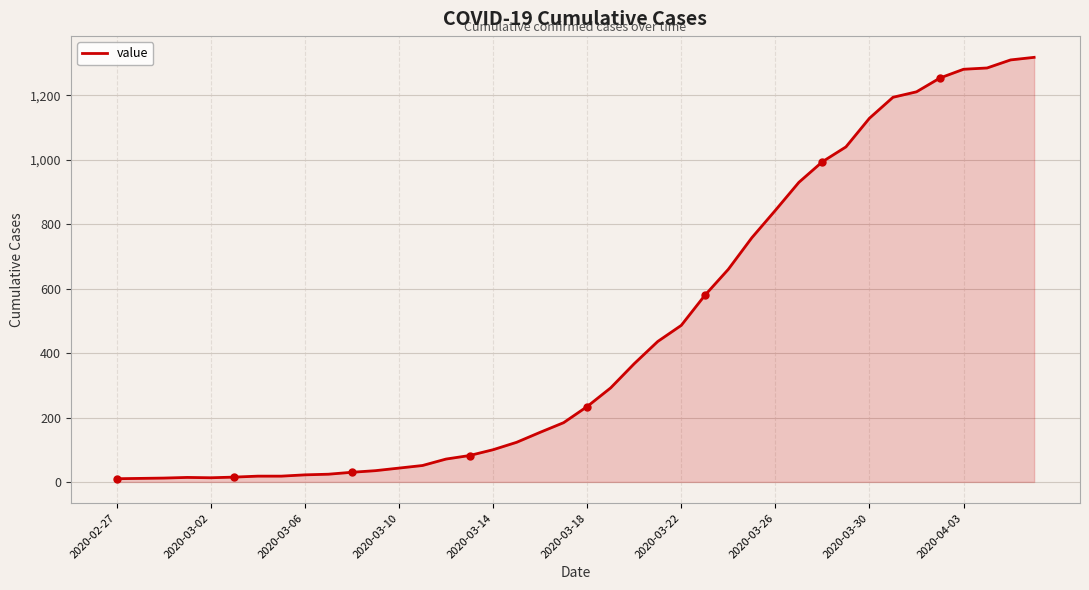

How many values are below 234?

20